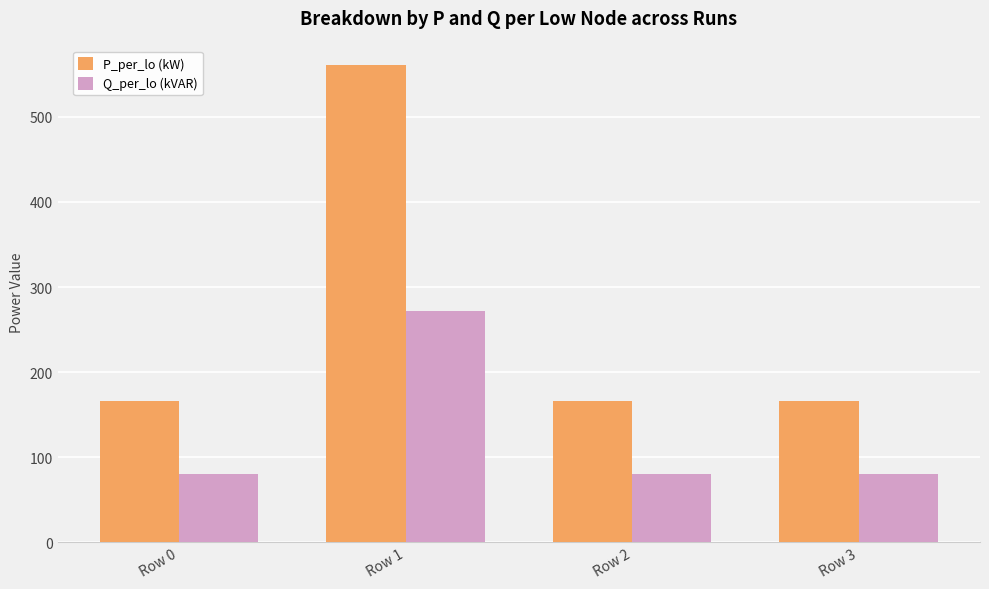

What is the value of the Q_per_lo (kVAR) bar at the 4th from the left?

80.7